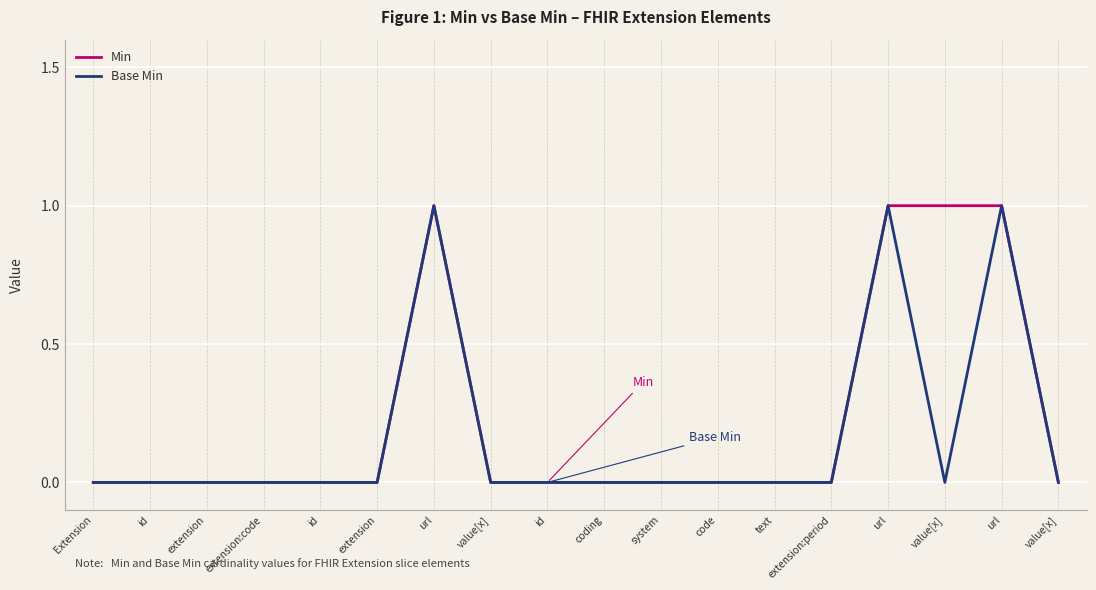

What are all the series names shown in the legend?

Min, Base Min